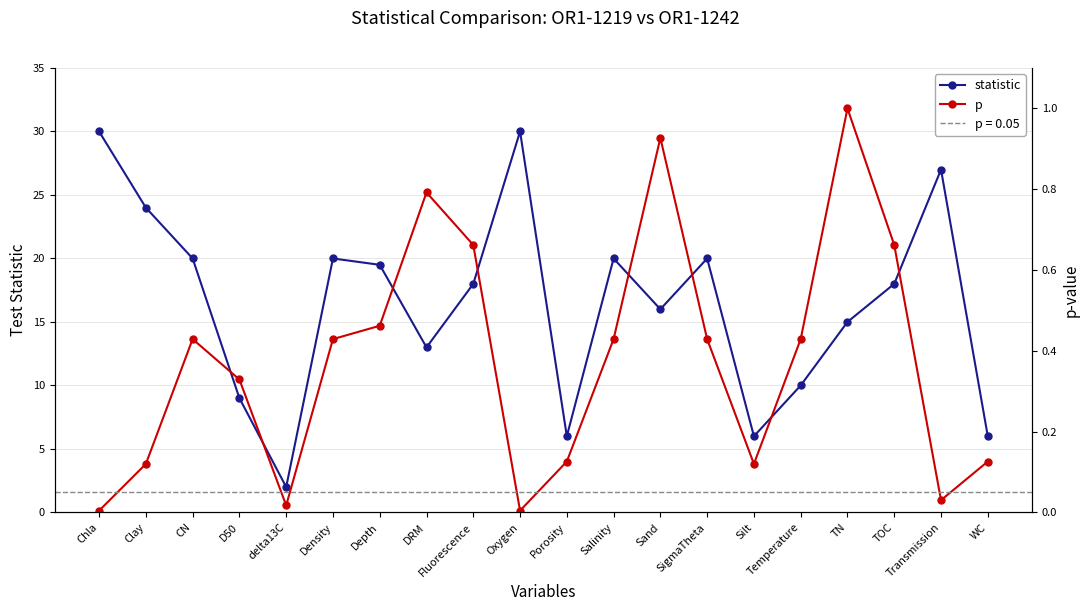

Where is the first local minimum for statistic?

delta13C